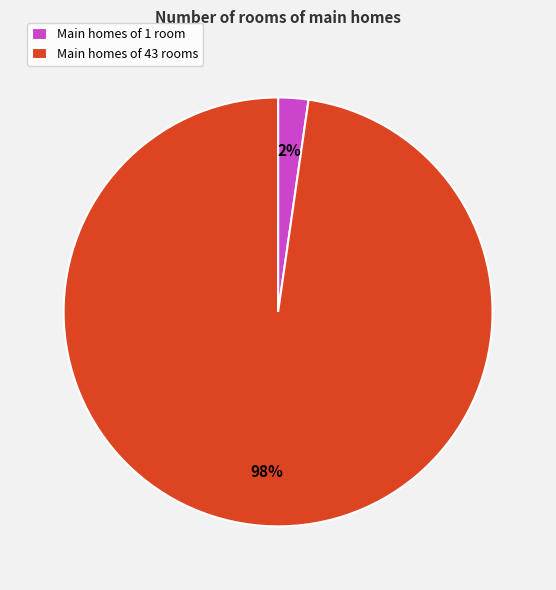

To the nearest percent, what portion does Main homes of 1 room represent?

2%